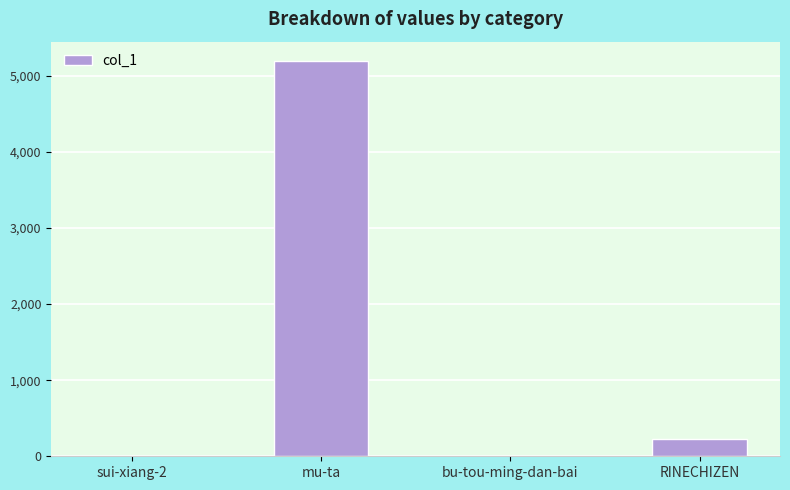

What is the change in value from mu-ta to RINECHIZEN?

-4954